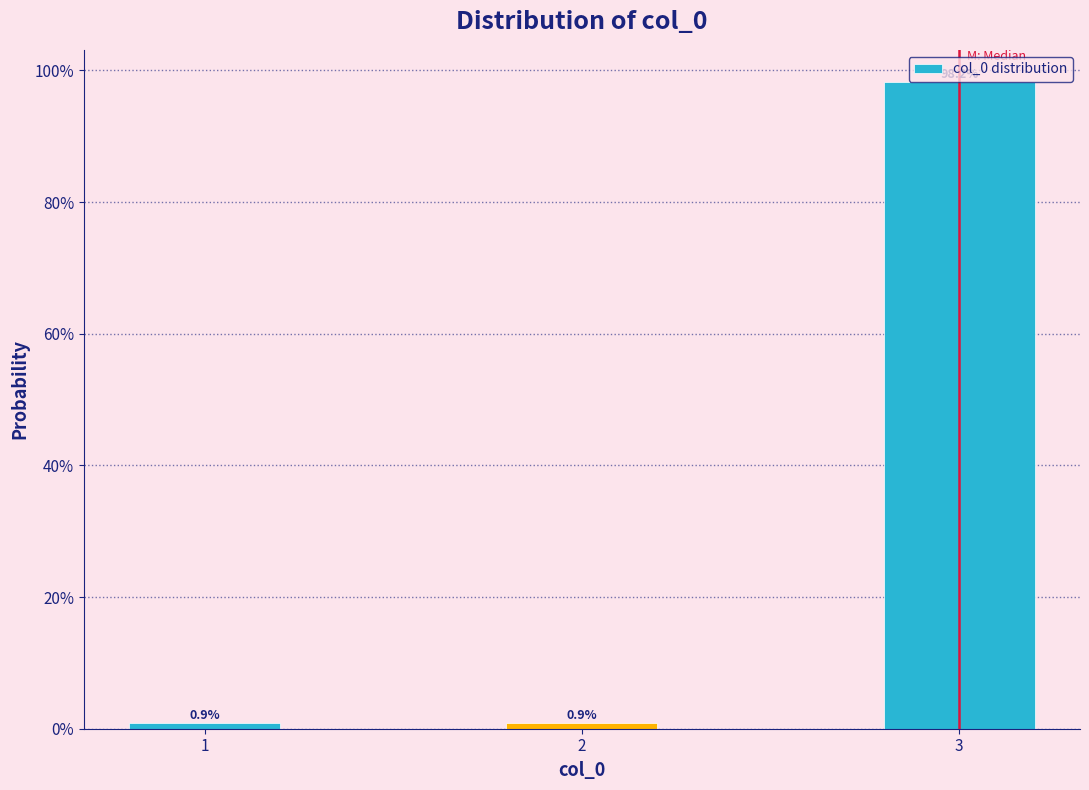

Does the chart contain any negative values?

No